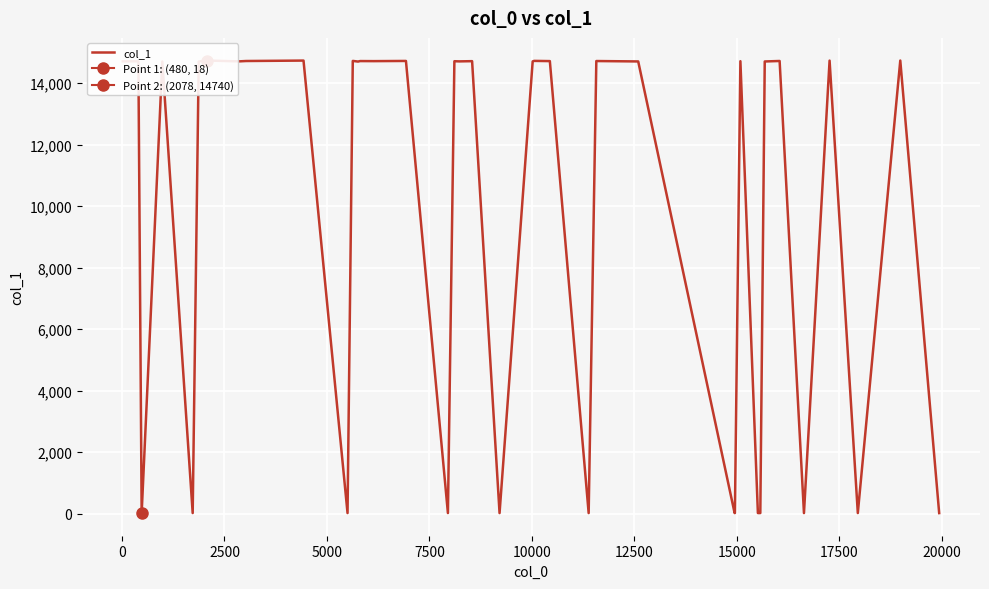

How many data points are less than 14713?

20